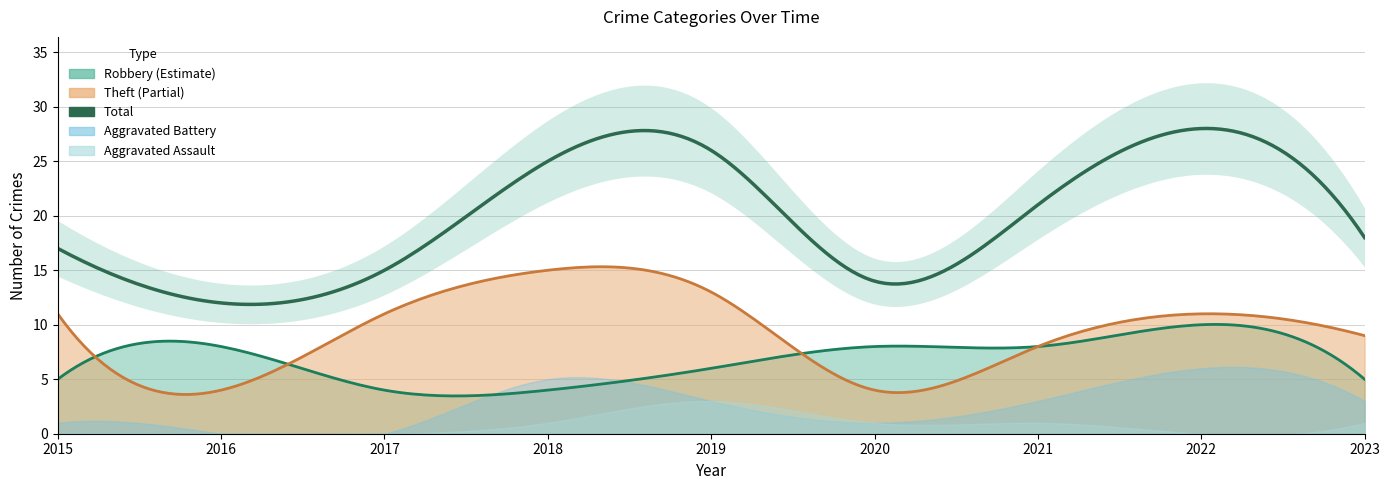

What are all the series names shown in the legend?

Robbery, Theft, Total, Aggravated Battery, Aggravated Assault